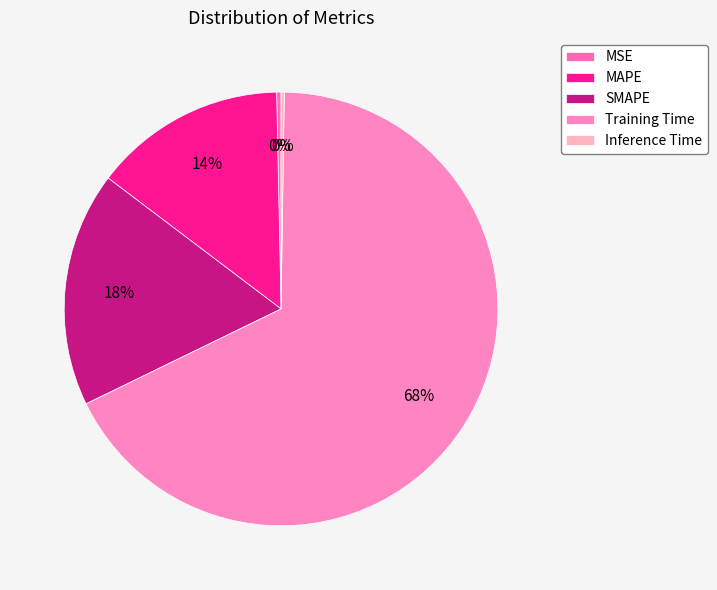

Combined, what portion of the pie is SMAPE and Inference Time?

17.8%